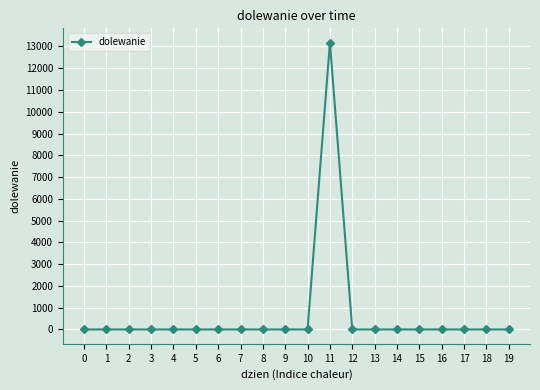

The value at 6 is 7908. True or false?

False